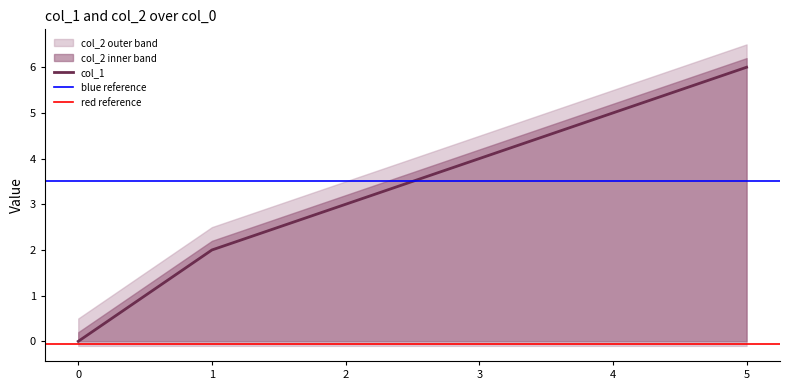

Between 2 and 3, which is larger?

3